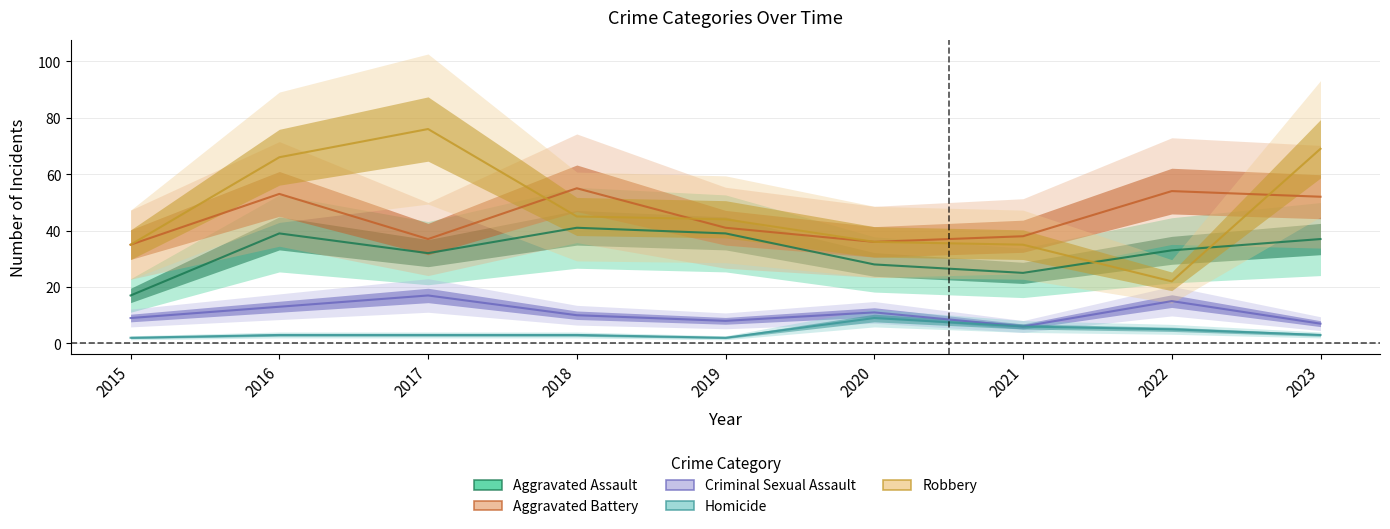

How many interior local peaks does the Criminal Sexual Assault series have?

3